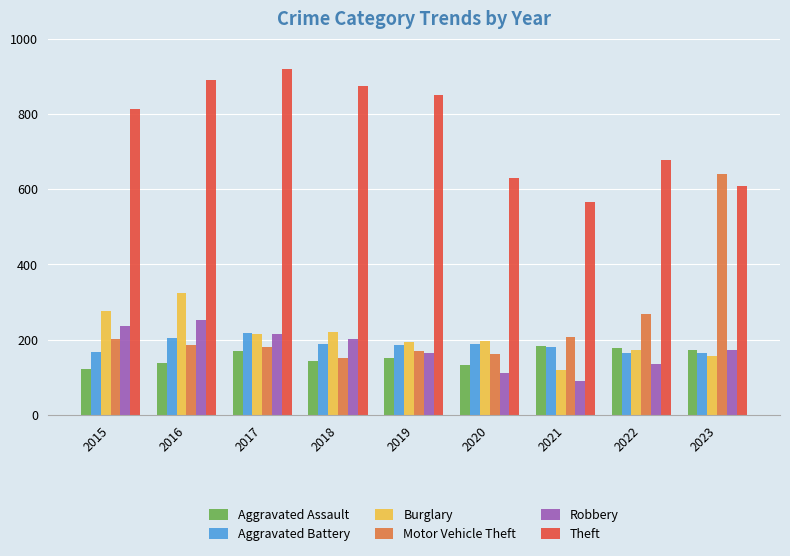

Rank the series by their maximum value, from highest to lowest.

Theft, Motor Vehicle Theft, Burglary, Robbery, Aggravated Battery, Aggravated Assault